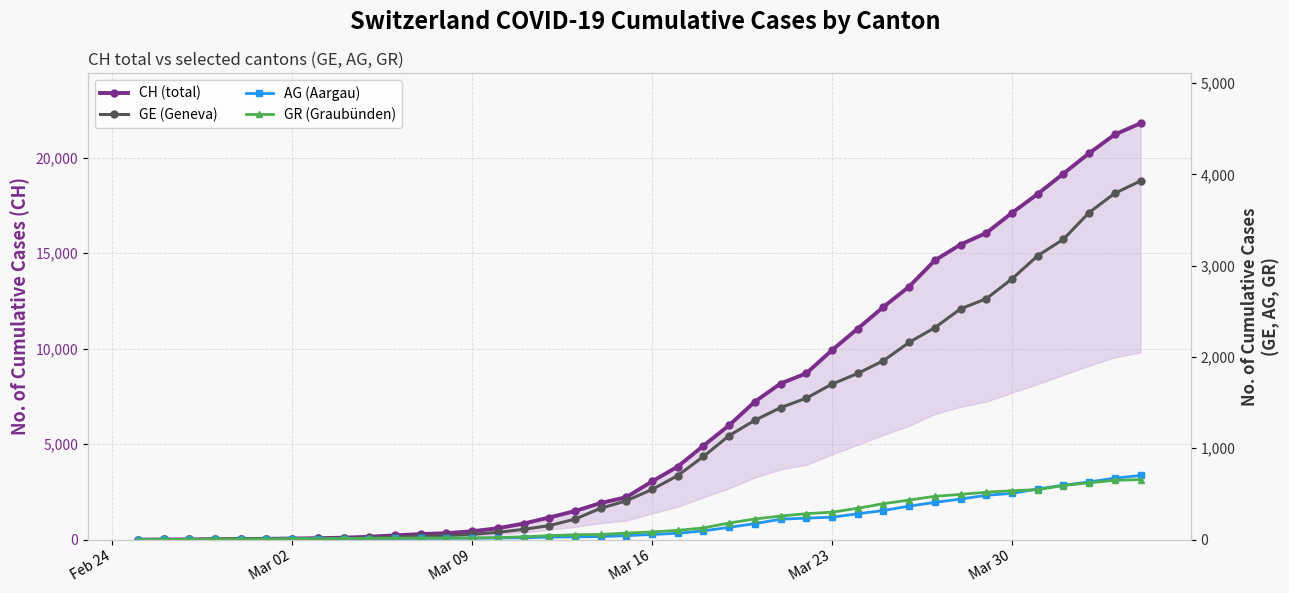

Does the chart have visible grid lines?

Yes